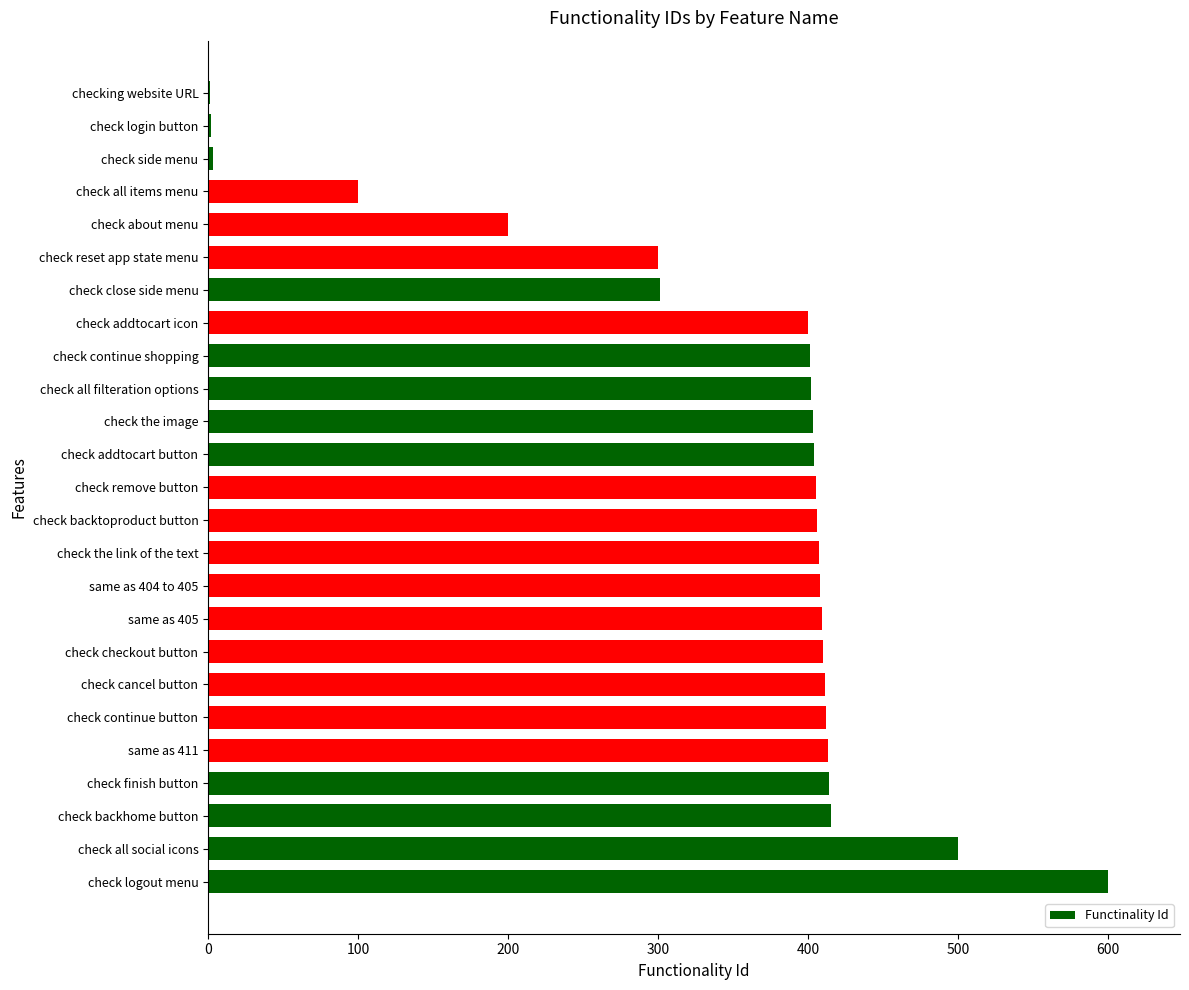

The value at check addtocart icon is 181. True or false?

False